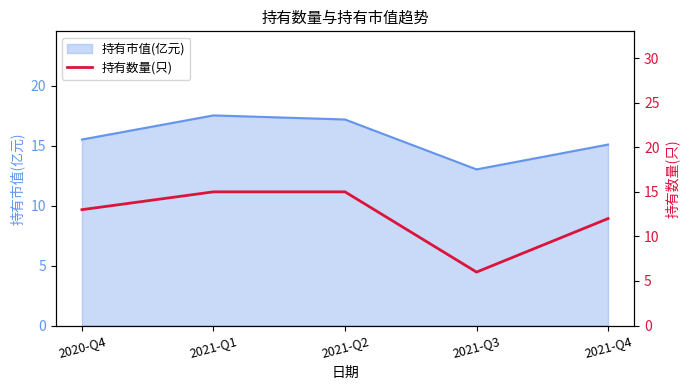

What position from the left is 2020-Q4?

1